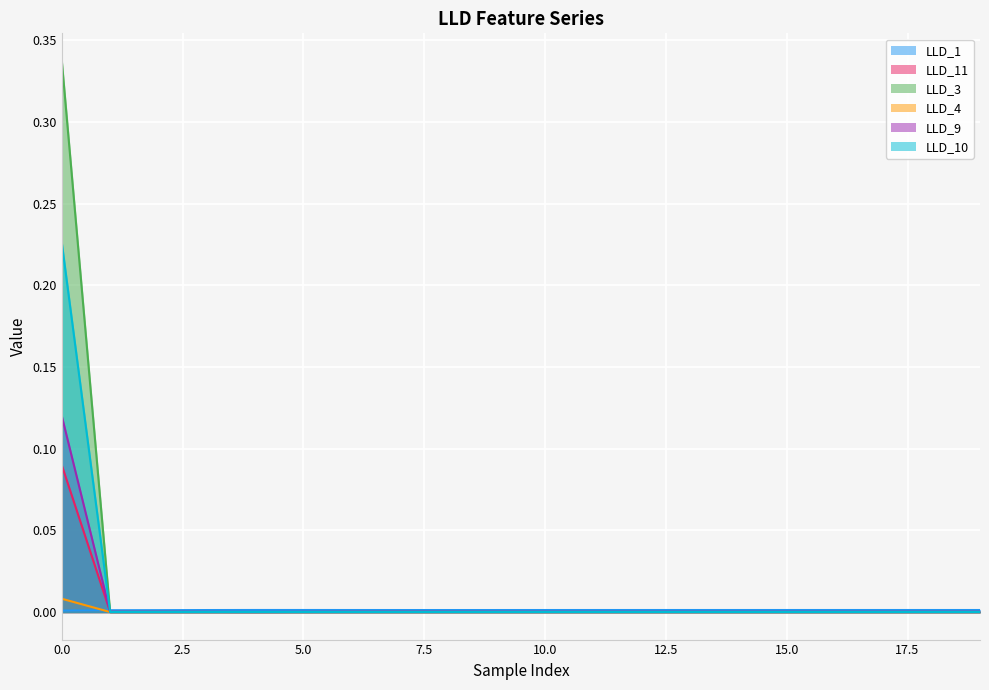

What is the greatest value displayed?

0.3